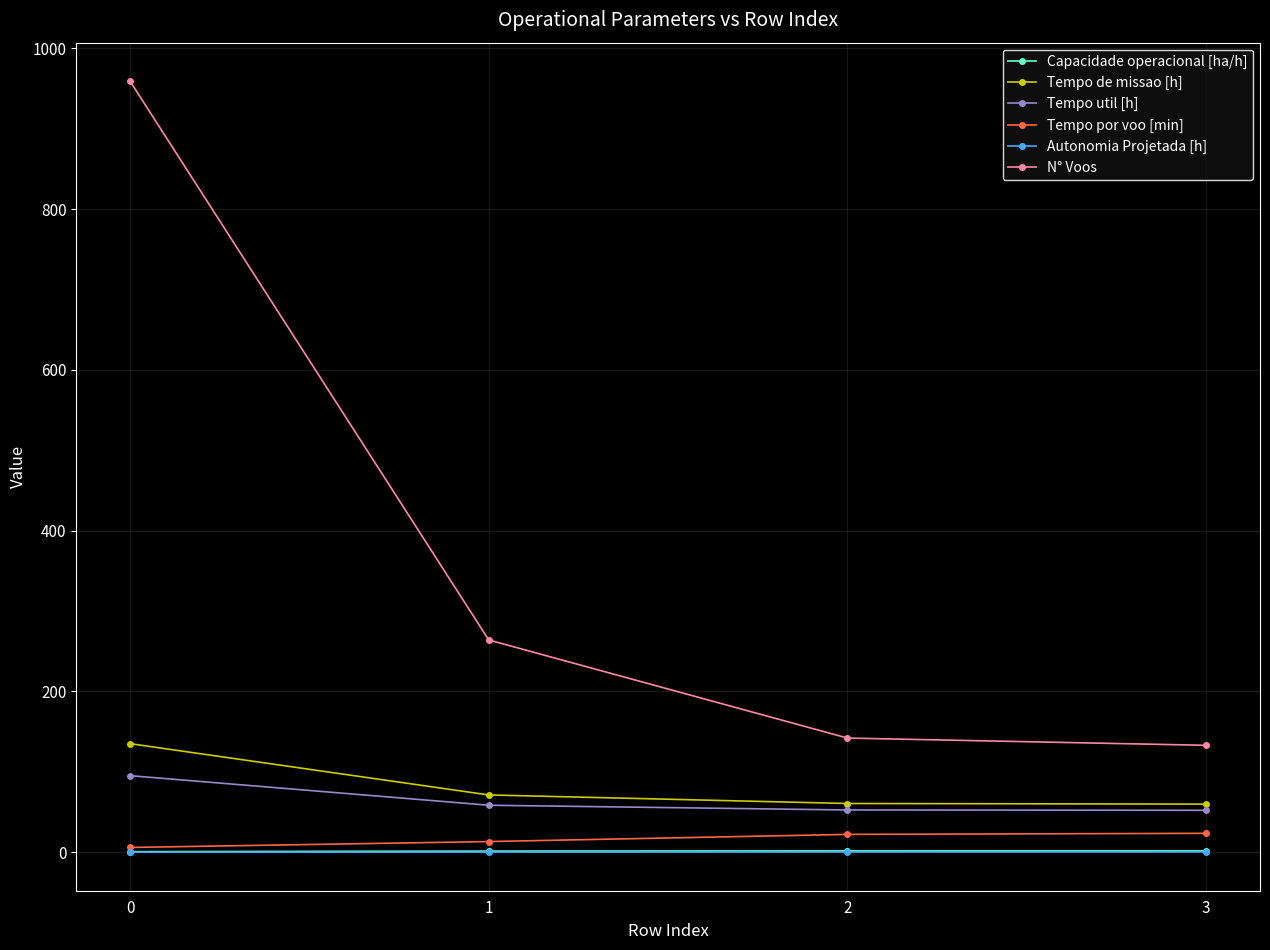

The Tempo de missao [h] series shows 60.6 at 2. True or false?

True